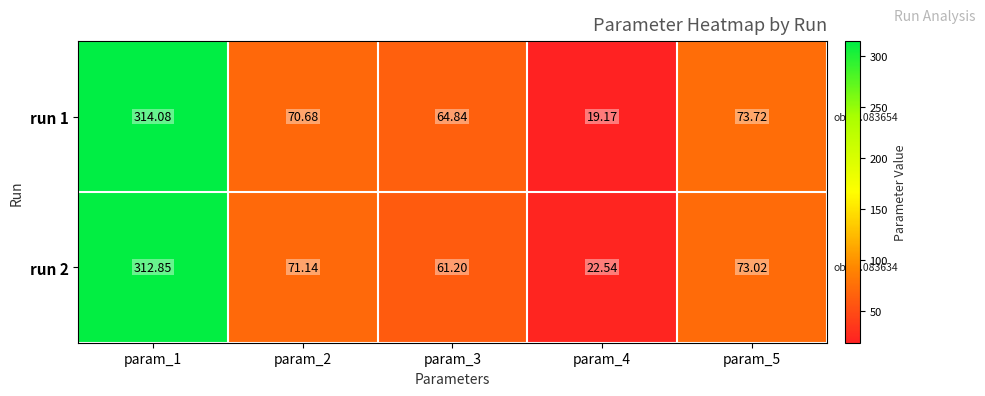

How many data points does each series have?

5